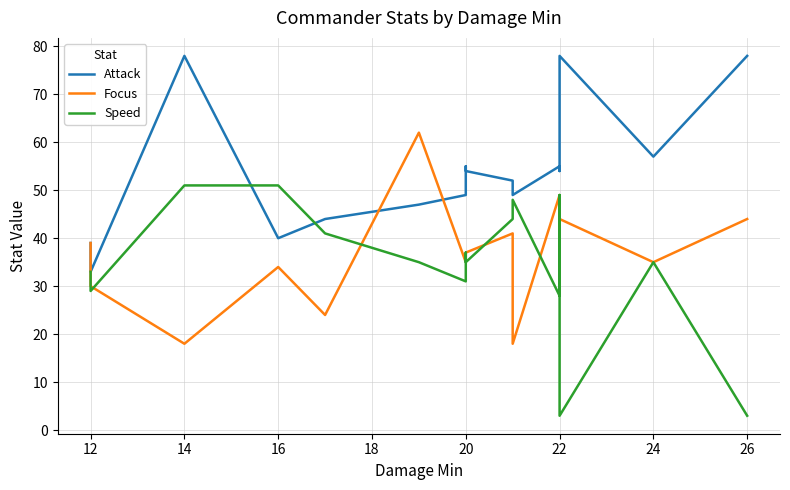

Is this an area chart (filled region under the line)?

No